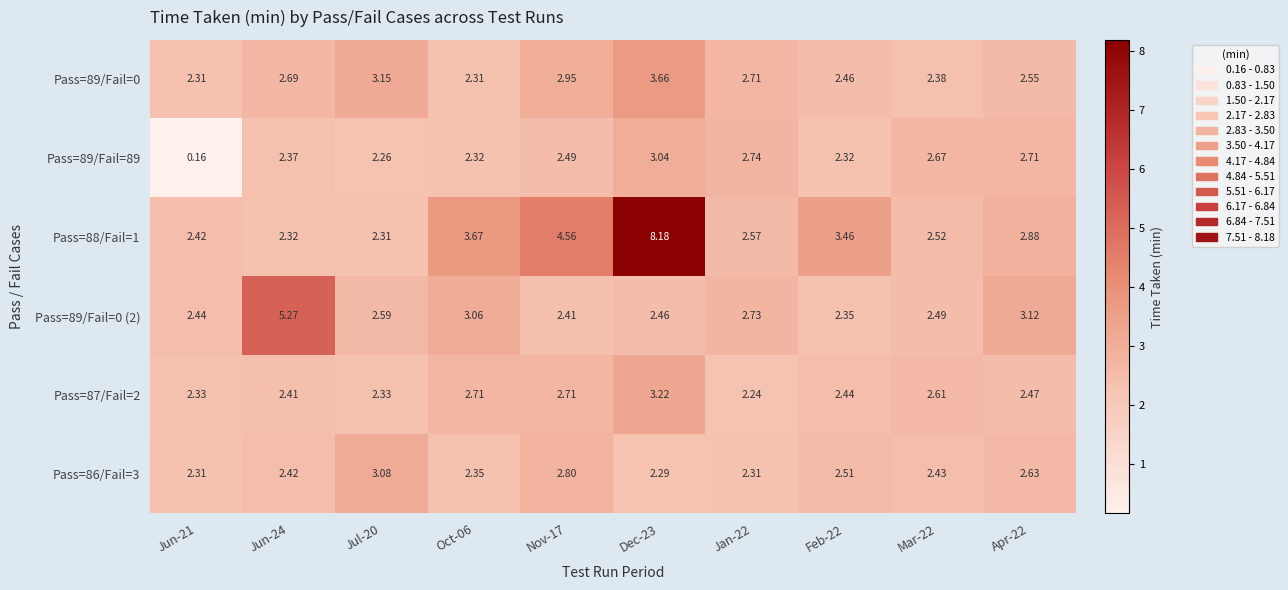

Is the value of Pass=89/Fail=89 at Dec-23 greater than the value of Pass=89/Fail=0 (2) at Jun-24?

No